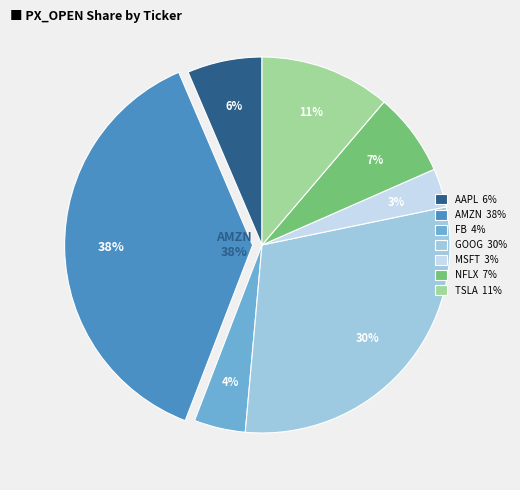

How many slices are in this pie chart?

7